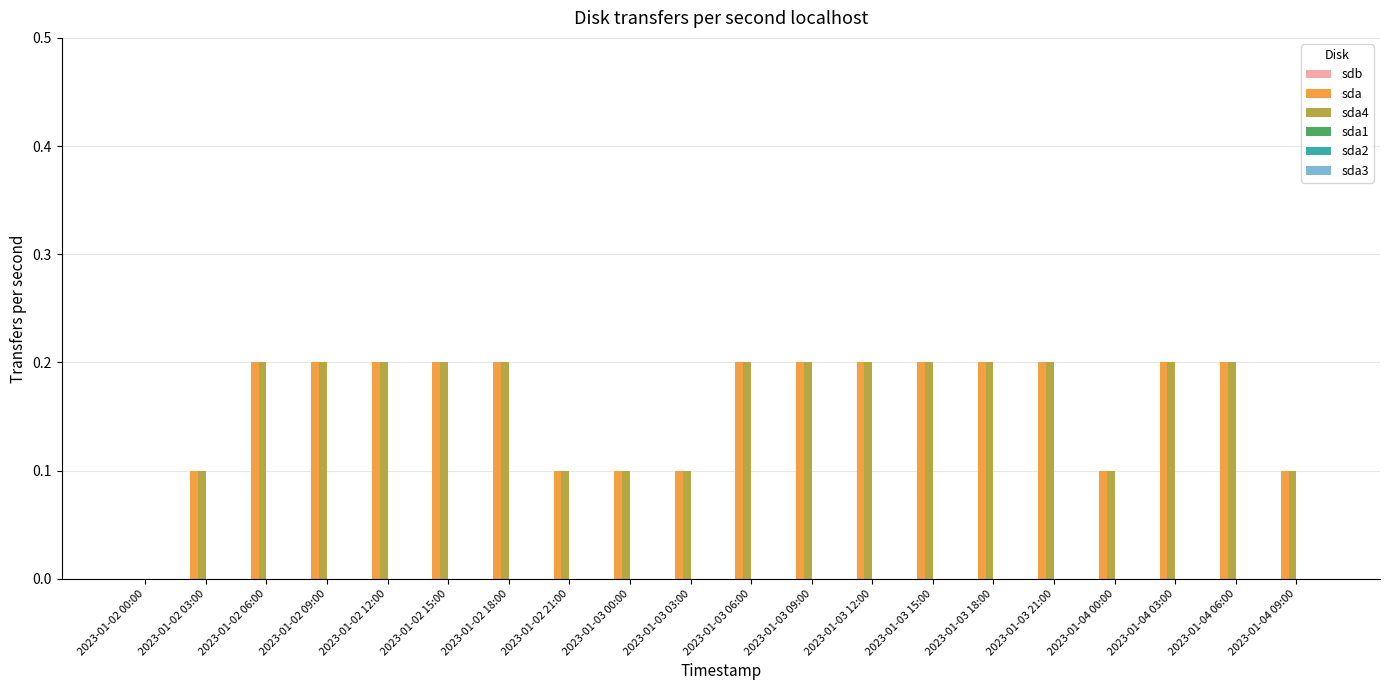

How many values in sda4 are above zero?

19